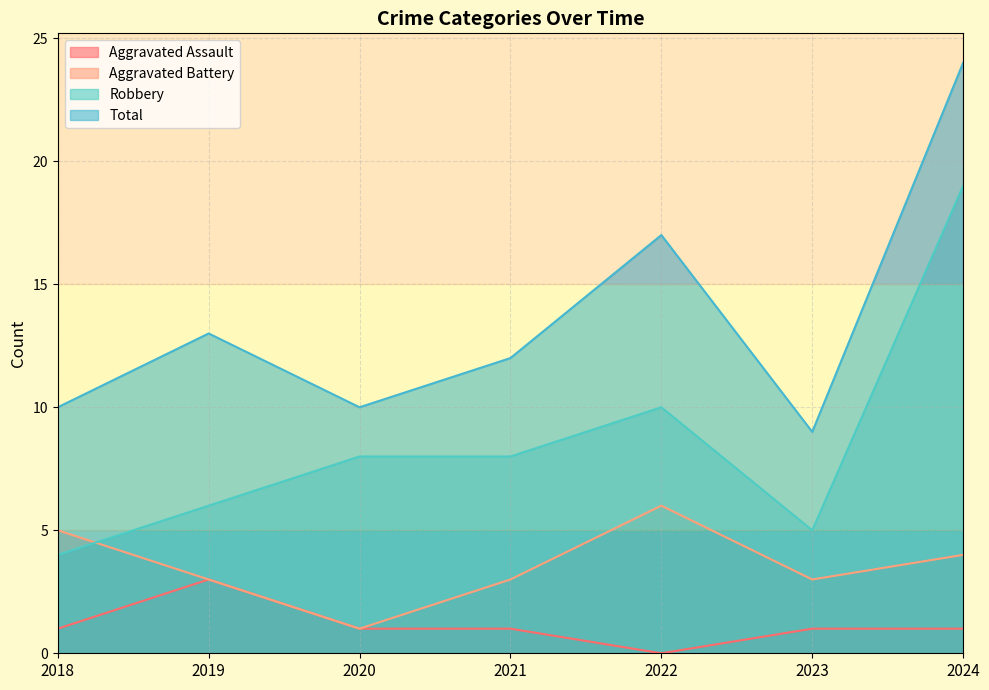

What is the difference between the highest and lowest values at 2024?

23